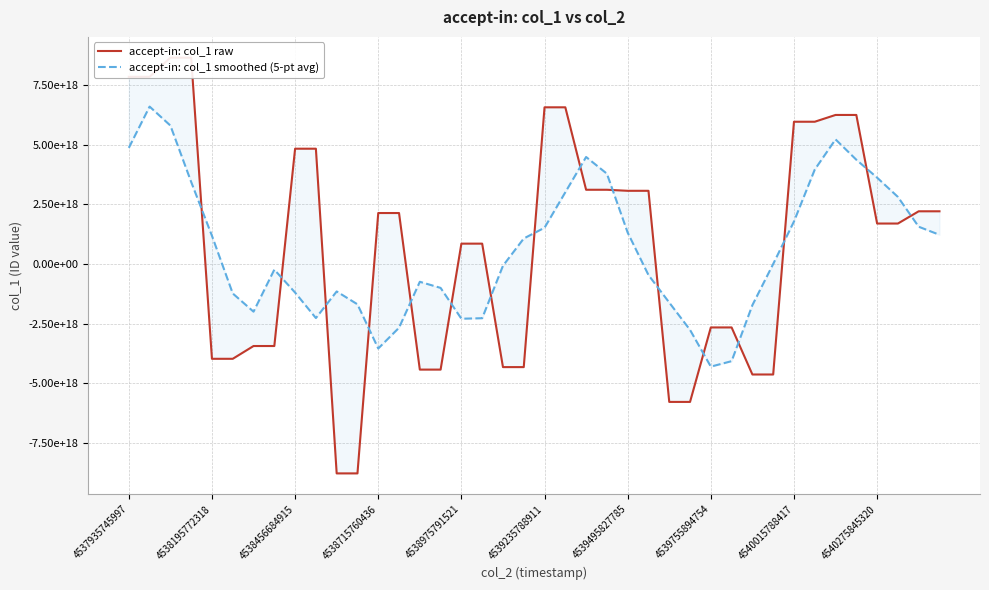

What is the value of the accept-in: col_1 raw point at the 37th from the left?

1696519795218303232